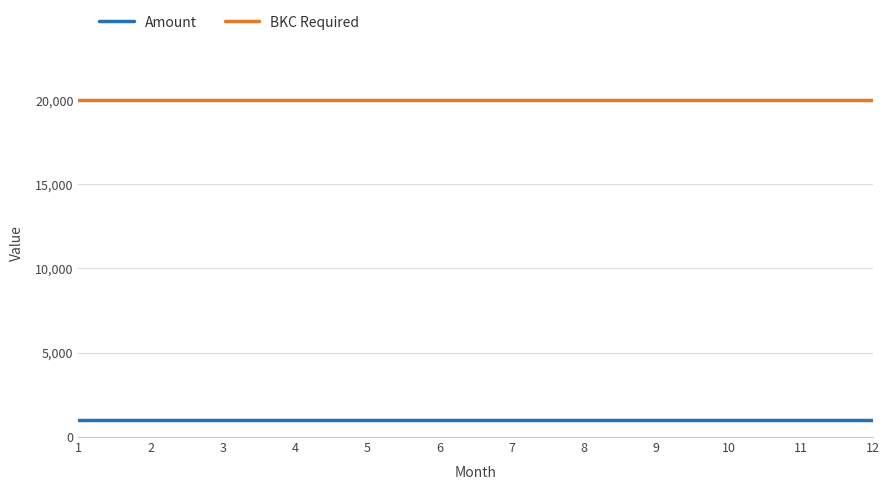

Rank the series by their average value, from highest to lowest.

BKC Required, Amount